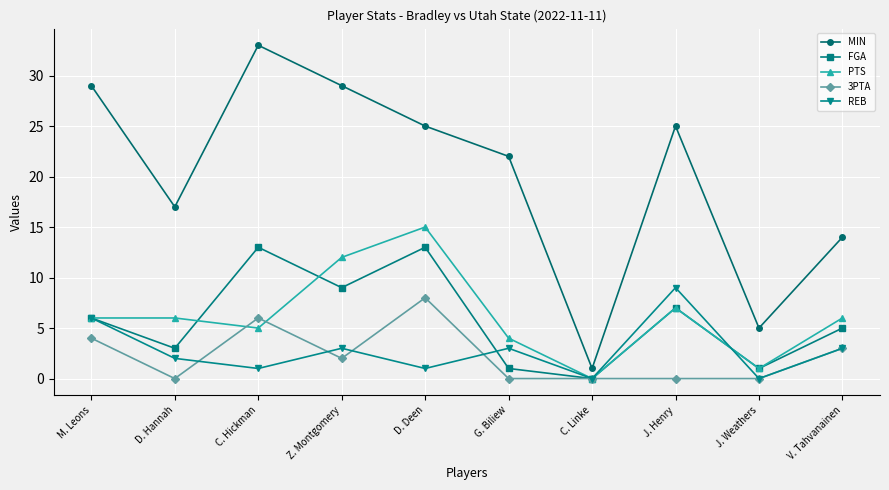

True or false: MIN has a value of 29 at M. Leons.

True